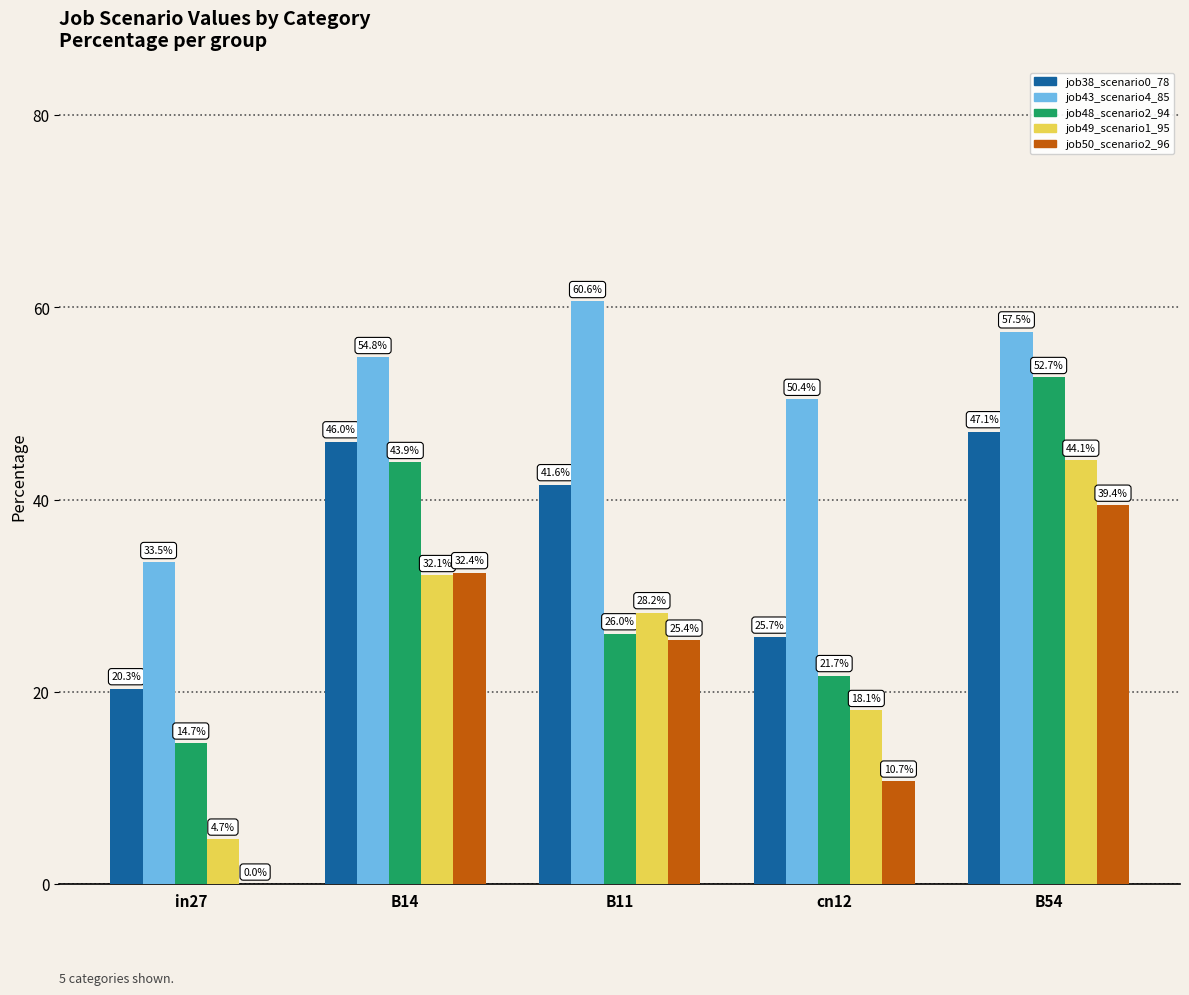

What is the total value across all series at in27?

73.1